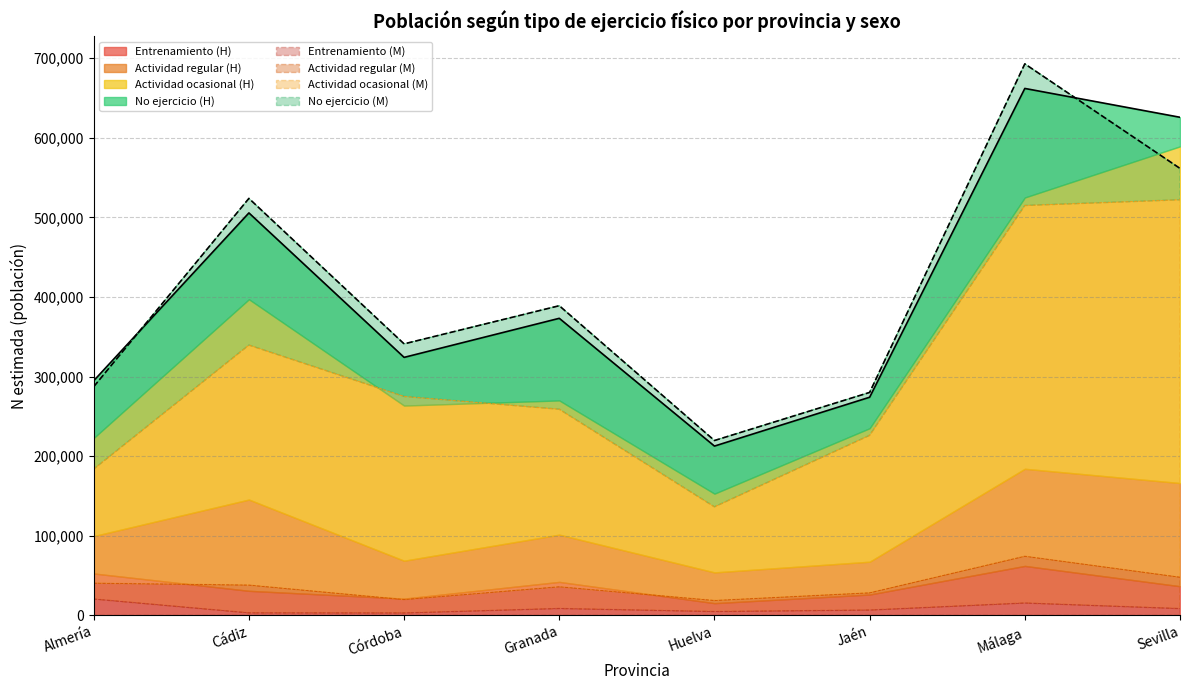

True or false: N estimada (Mujer) has more than 2 points higher than both neighbors.

True